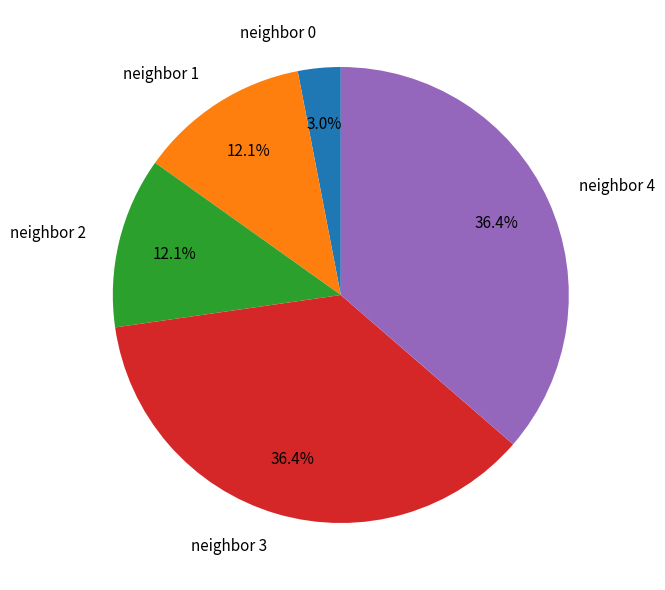

Is it true that neighbor 2 is 20% of the pie?

False